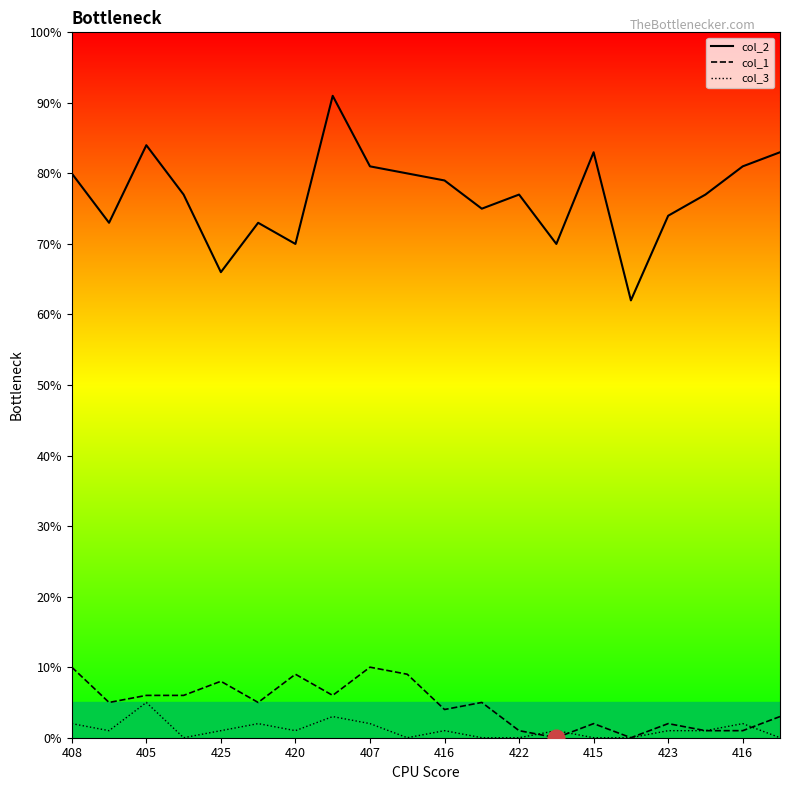

At which label does col_1 first exceed 5?

408